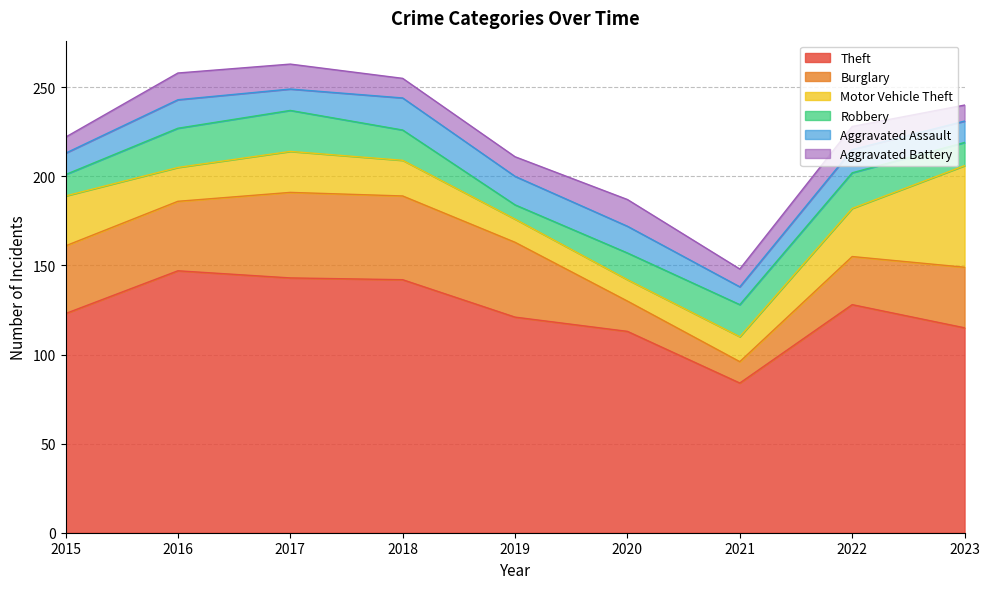

At 2021, list the series in order from smallest to largest.

Aggravated Assault, Aggravated Battery, Burglary, Motor Vehicle Theft, Robbery, Theft